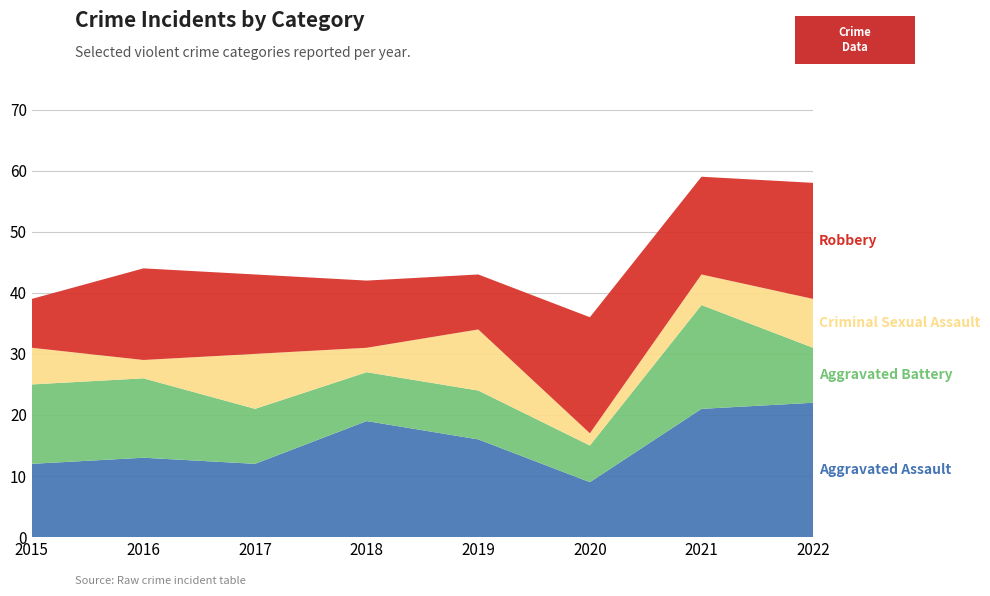

Reading left to right, transcribe all the data shown in this chart.

Aggravated Assault: 12	13	12	19	16	9	21	22
Aggravated Battery: 13	13	9	8	8	6	17	9
Criminal Sexual Assault: 6	3	9	4	10	2	5	8
Robbery: 8	15	13	11	9	19	16	19